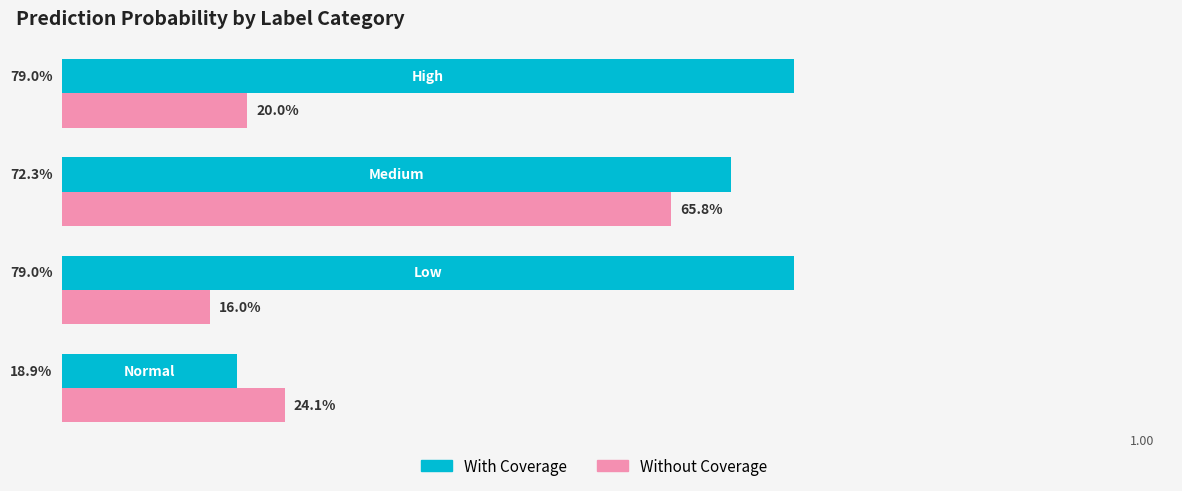

Rank the series by their average value, from lowest to highest.

Without Coverage, With Coverage